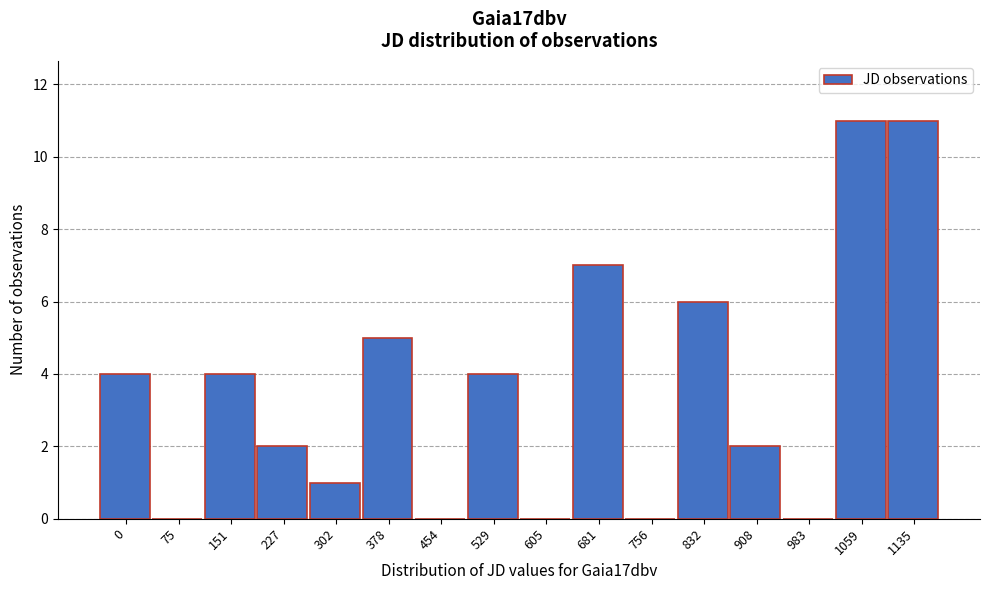

Reading left to right, what are all the values shown in this chart?

0=4	75=0	151=4	227=2	302=1	378=5	454=0	529=4	605=0	681=7	756=0	832=6	908=2	983=0	1059=11	1135=11